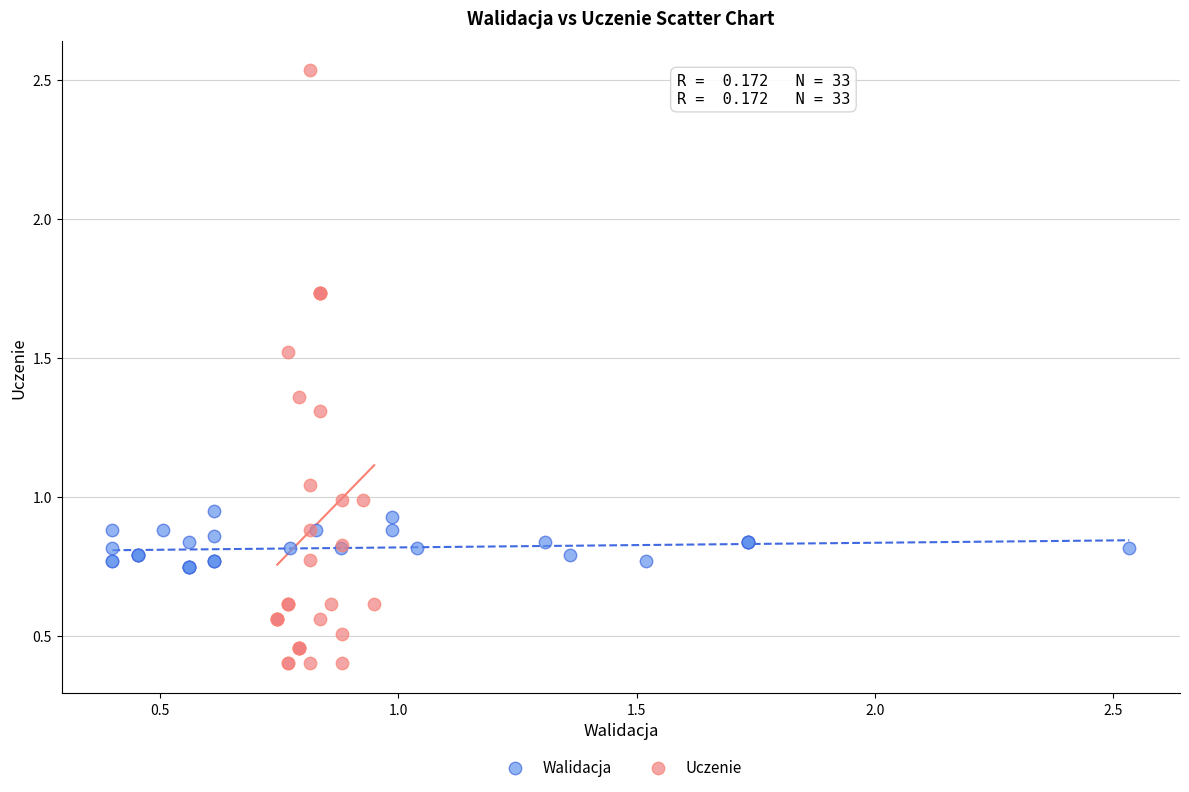

Which series has the widest spread of Y values?

Uczenie